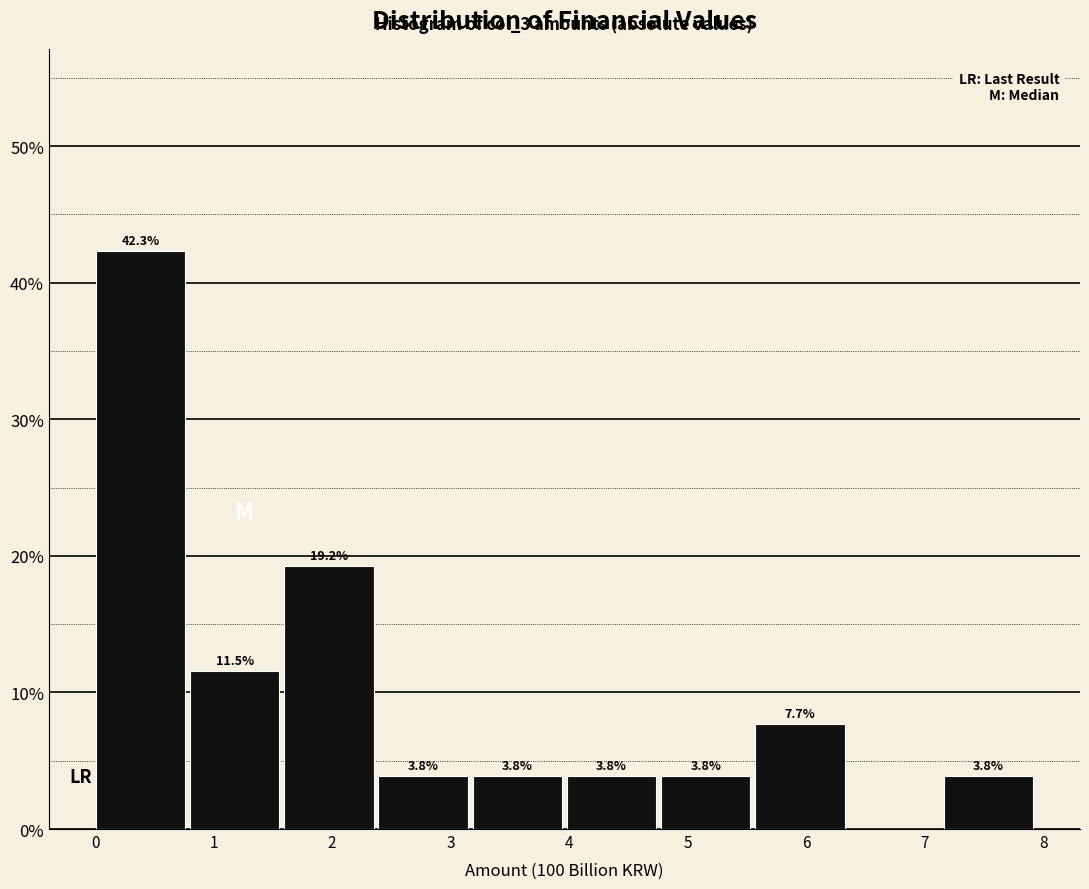

Which range on the x-axis has the tallest bar?

0.0 to 0.8